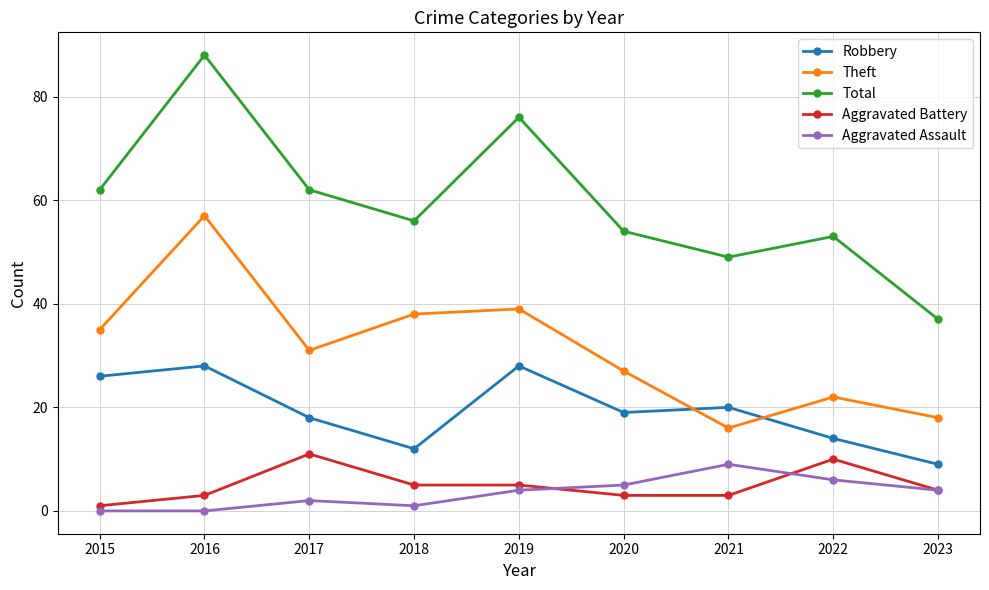

What is the difference between the Robbery values at 2018 and 2022?

2